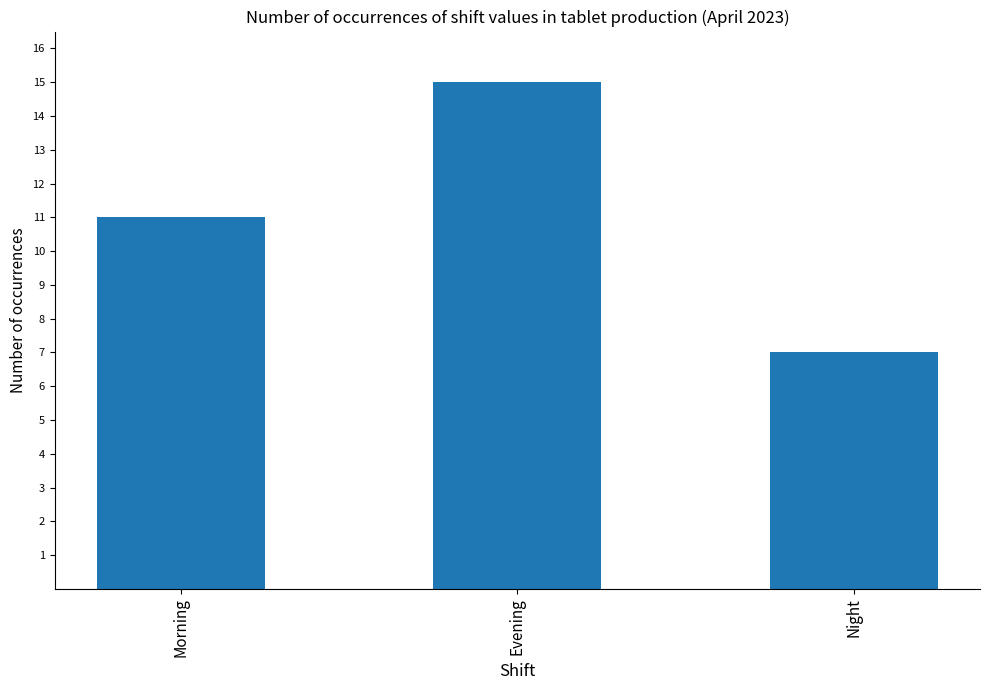

Rank the categories by value from highest to lowest.

Evening, Morning, Night